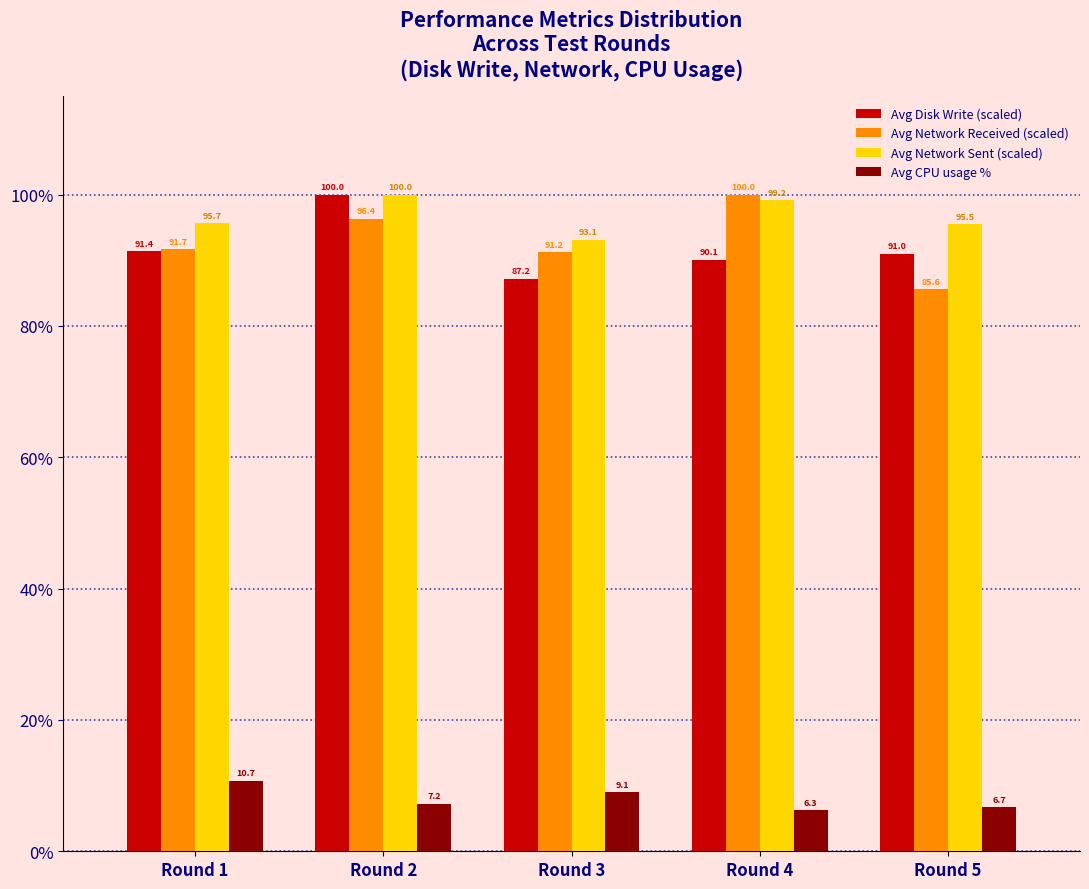

Reading left to right, list all the values displayed in this chart.

Avg Disk Write (scaled): Round 1=91.4	Round 2=100.0	Round 3=87.2	Round 4=90.1	Round 5=91.0
Avg Network Received (scaled): Round 1=91.7	Round 2=96.4	Round 3=91.2	Round 4=100.0	Round 5=85.6
Avg Network Sent (scaled): Round 1=95.7	Round 2=100.0	Round 3=93.1	Round 4=99.2	Round 5=95.5
Avg CPU usage %: Round 1=10.7	Round 2=7.2	Round 3=9.1	Round 4=6.3	Round 5=6.7